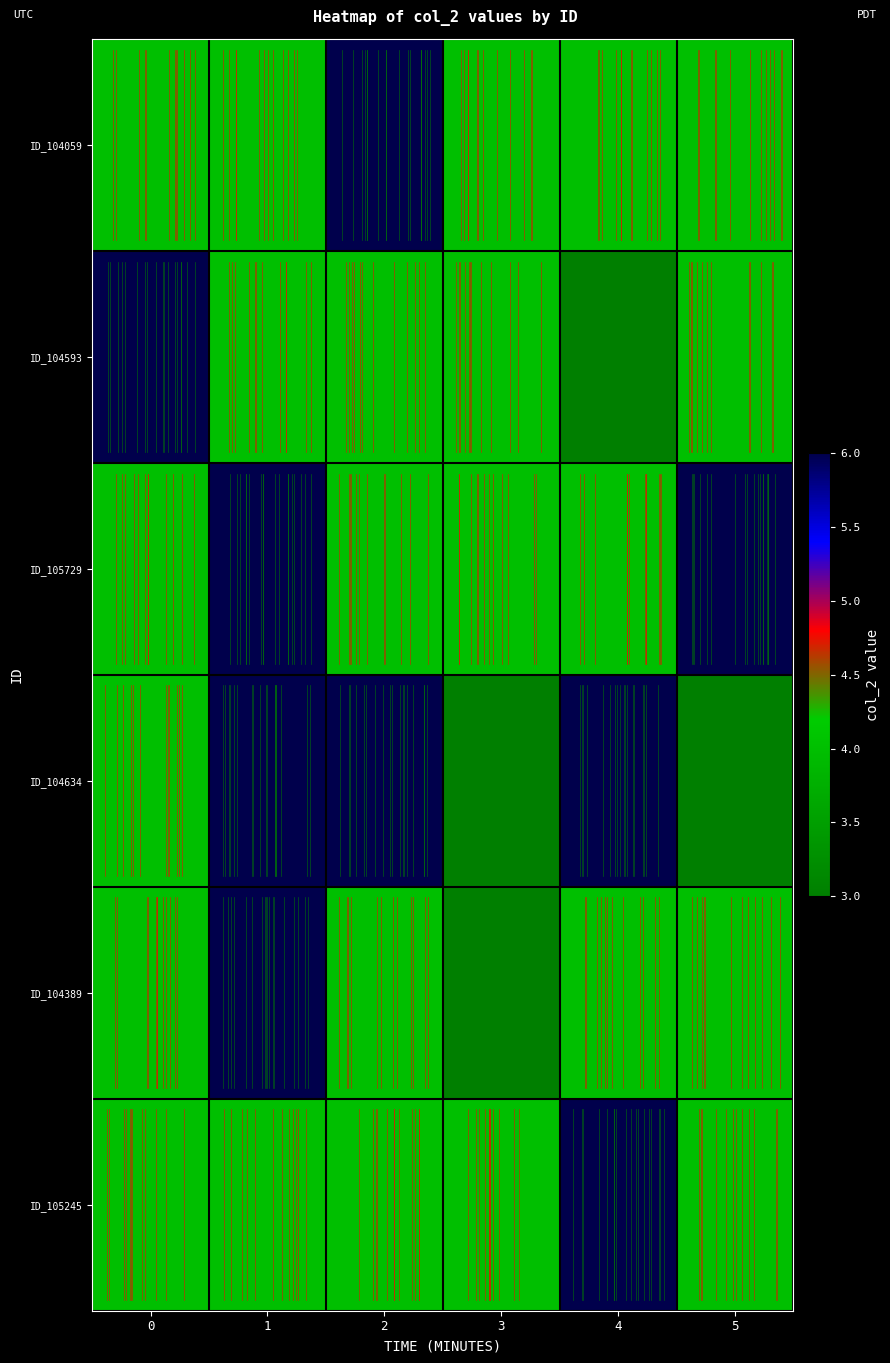

Which has a higher value, 1 or 5?

1